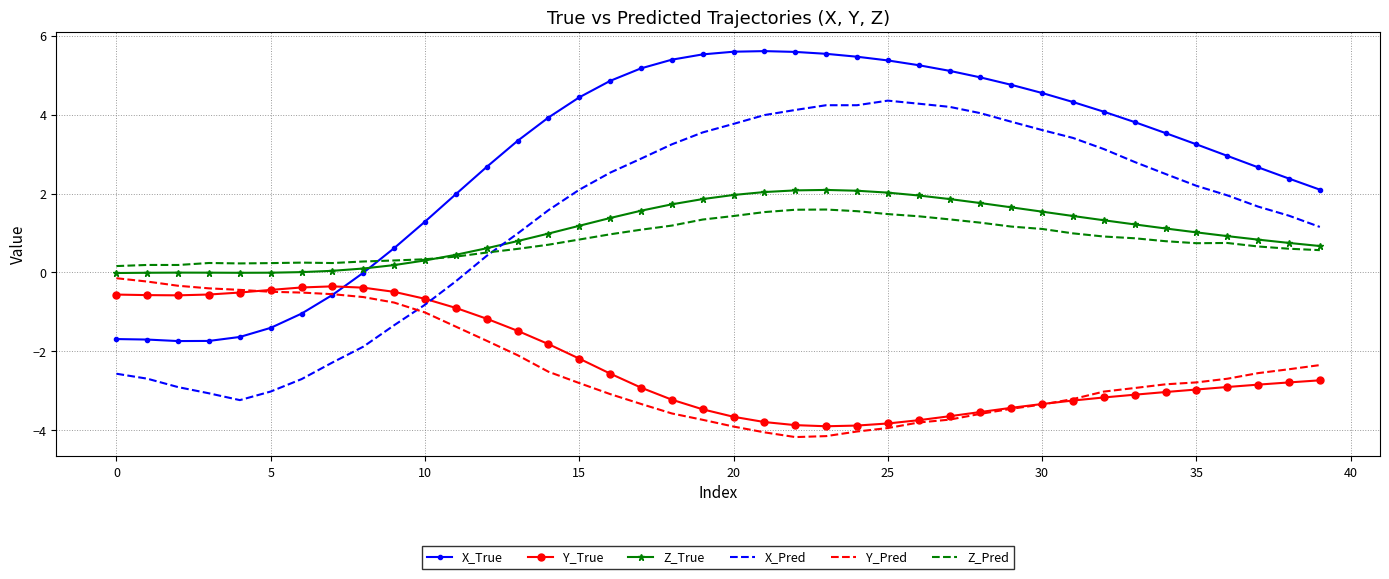

Which series has the largest total across all categories?

X_True